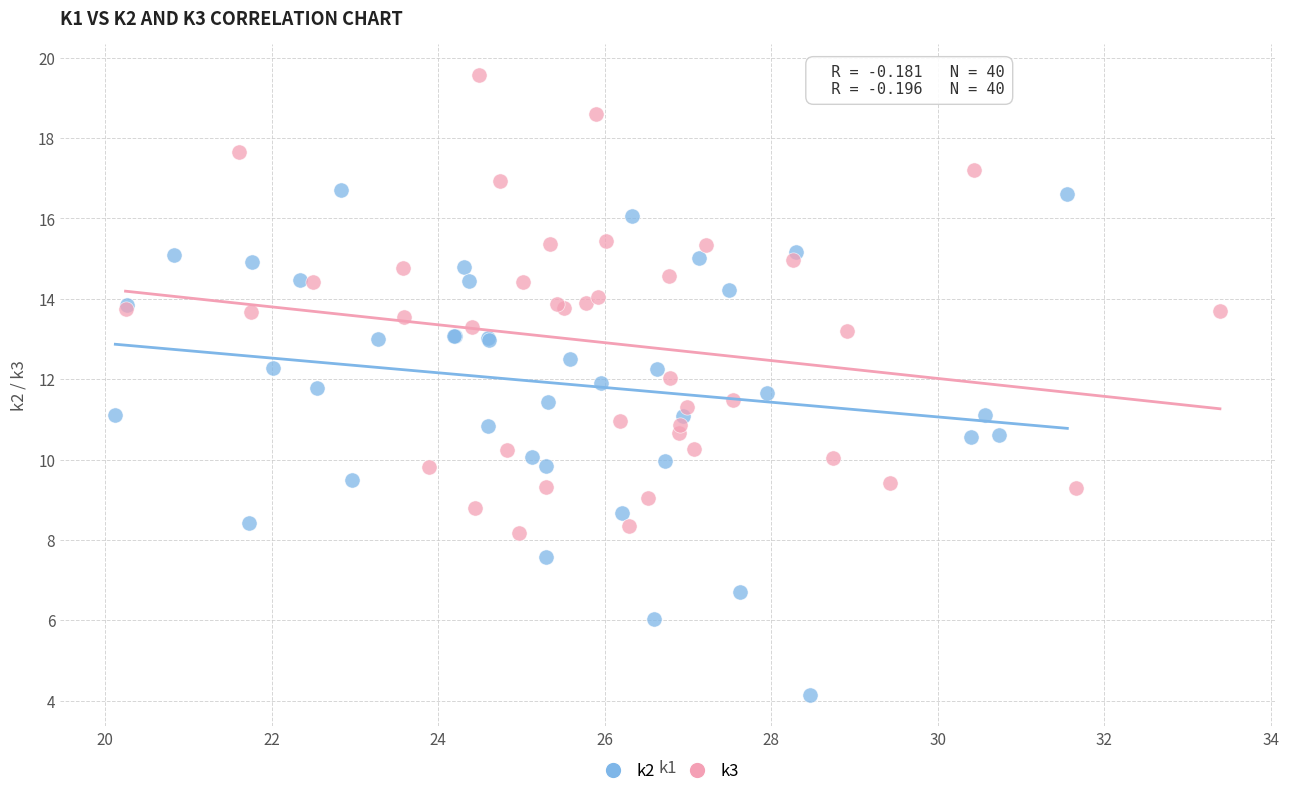

Which series contains the highest Y value?

k3